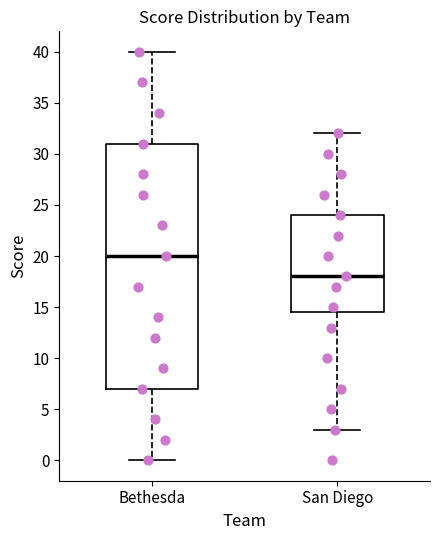

Where does the lower whisker of the box for San Diego end on the y-axis? The values are not printed on the chart, so give them approximately, as read against the axis.

3.0